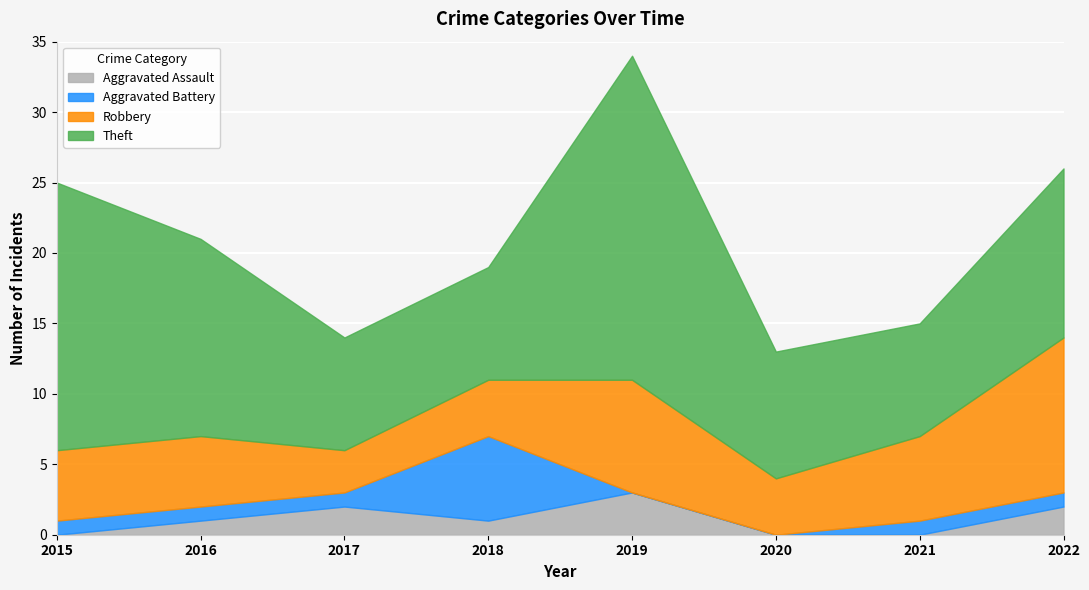

How many data points in Aggravated Battery are less than 1?

2